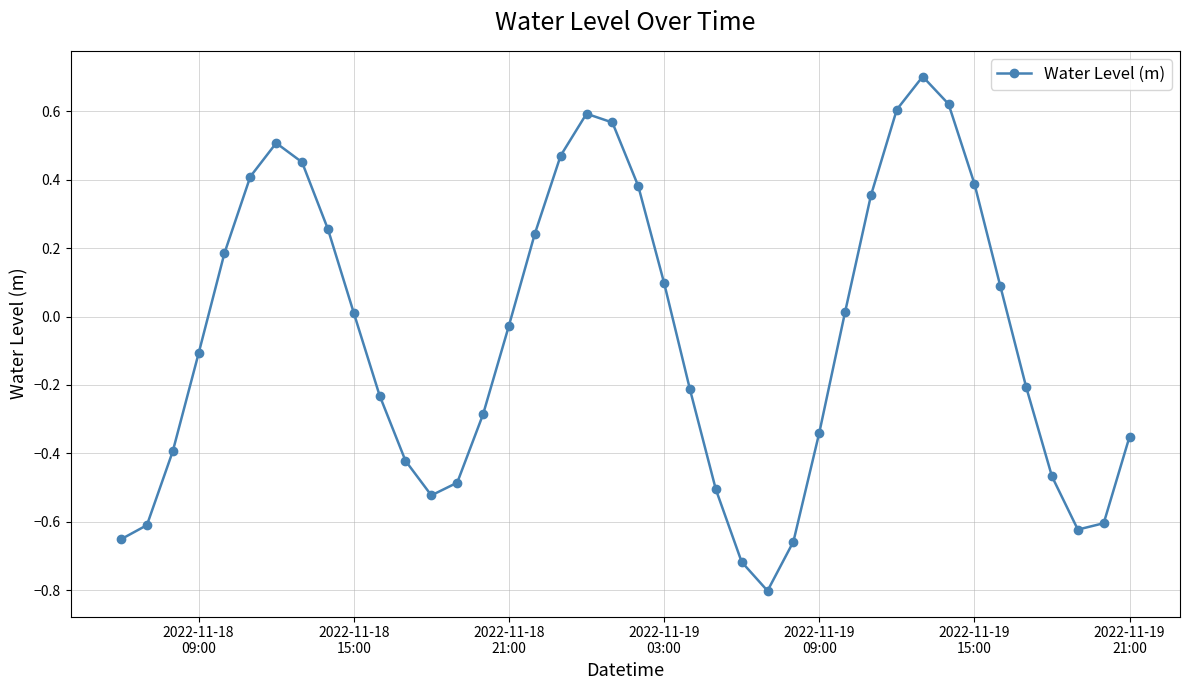

How many interior local valleys (lower than both neighbors) does the data have?

3